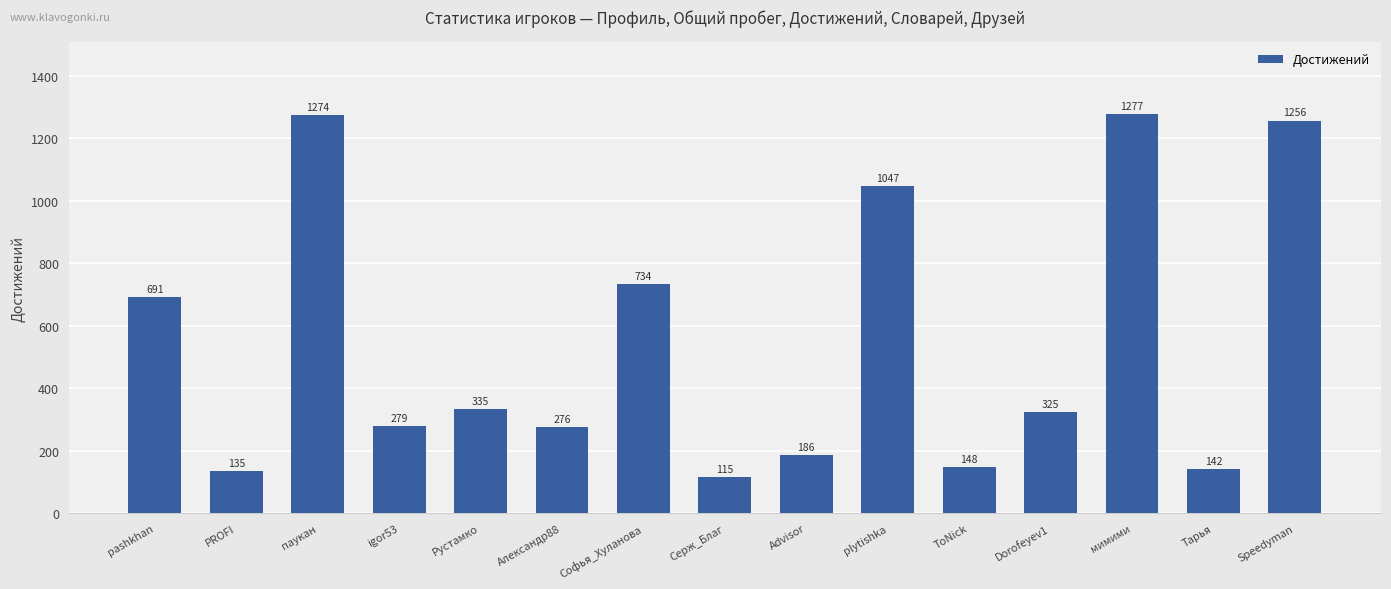

List the labels in order of value, smallest first.

Серж_Благ, PROFI, Тарья, ToNick, Advisor, Александр88, igor53, Dorofeyev1, Рустамко, pashkhan, Софья_Хуланова, plytishka, Speedyman, паукан, мимими